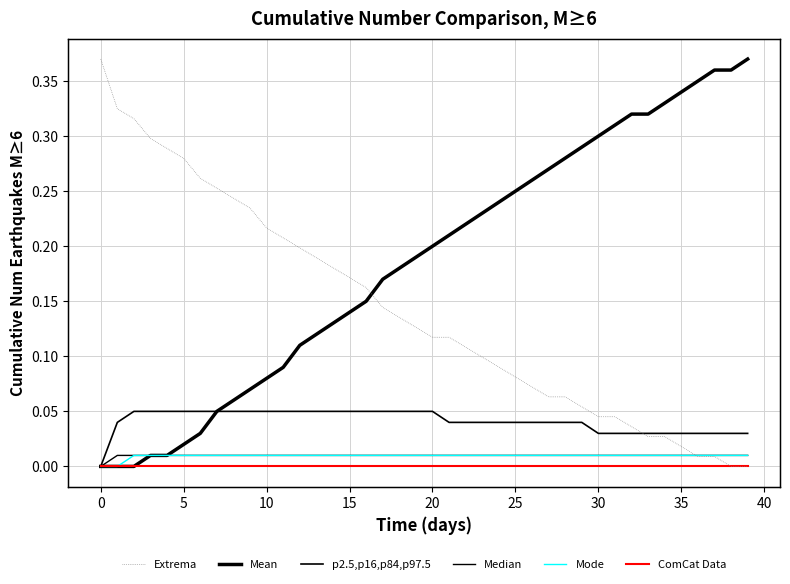

Which series has the largest total across all categories?

Extrema